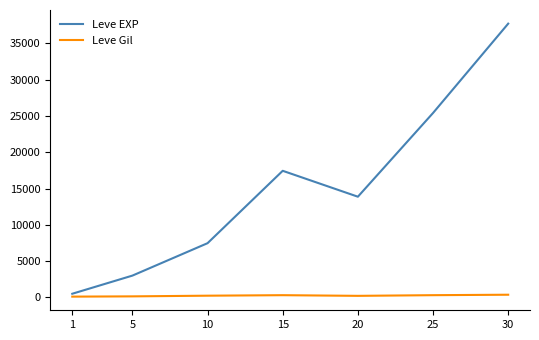

Is it true that Leve Gil equals 312.7 at 25?

True